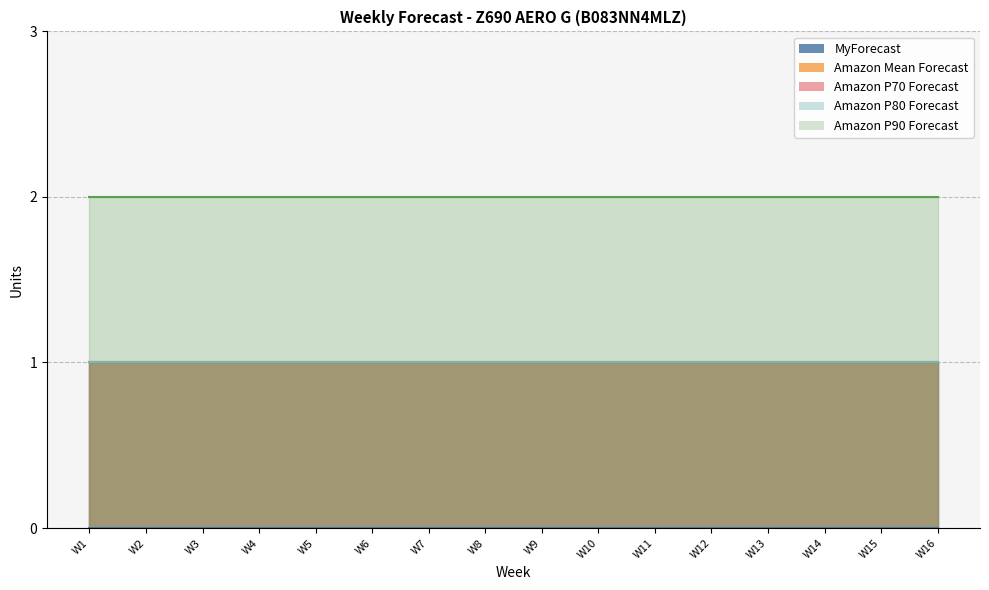

What is the minimum value for Amazon P70 Forecast?

1